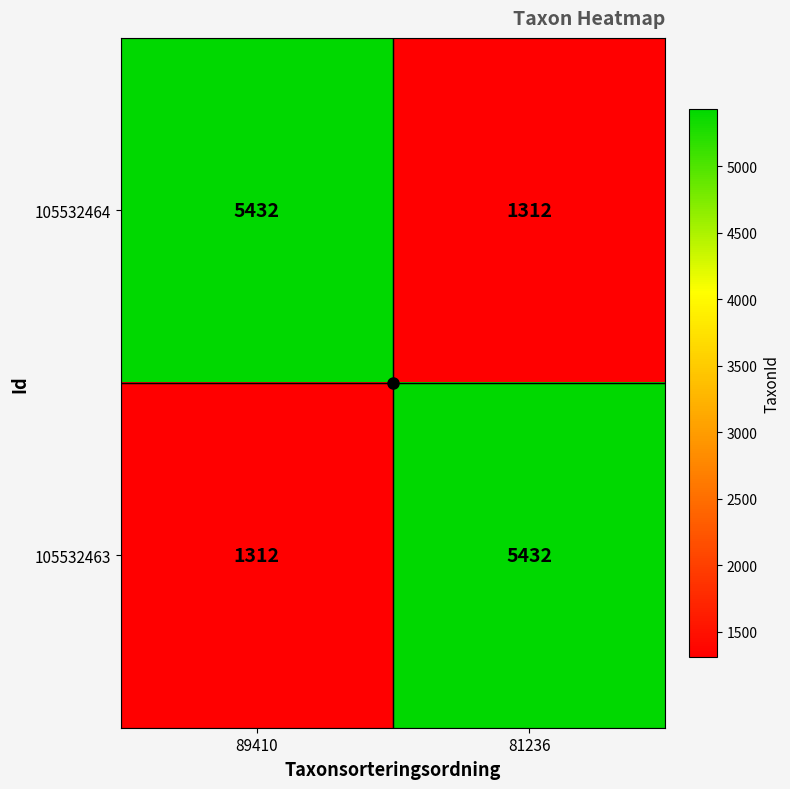

Rank the categories by 105532464 value from lowest to highest.

81236, 89410